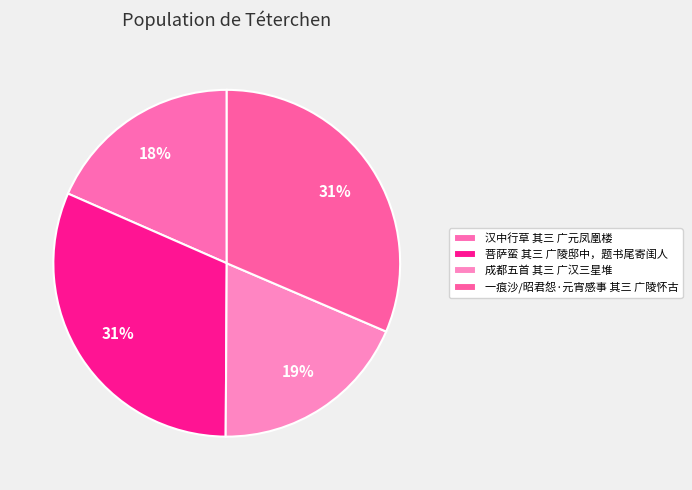

Between 菩萨蛮 其三 广陵邸中，题书尾寄闺人 and 一痕沙/昭君怨·元宵感事 其三 广陵怀古, which is larger?

菩萨蛮 其三 广陵邸中，题书尾寄闺人